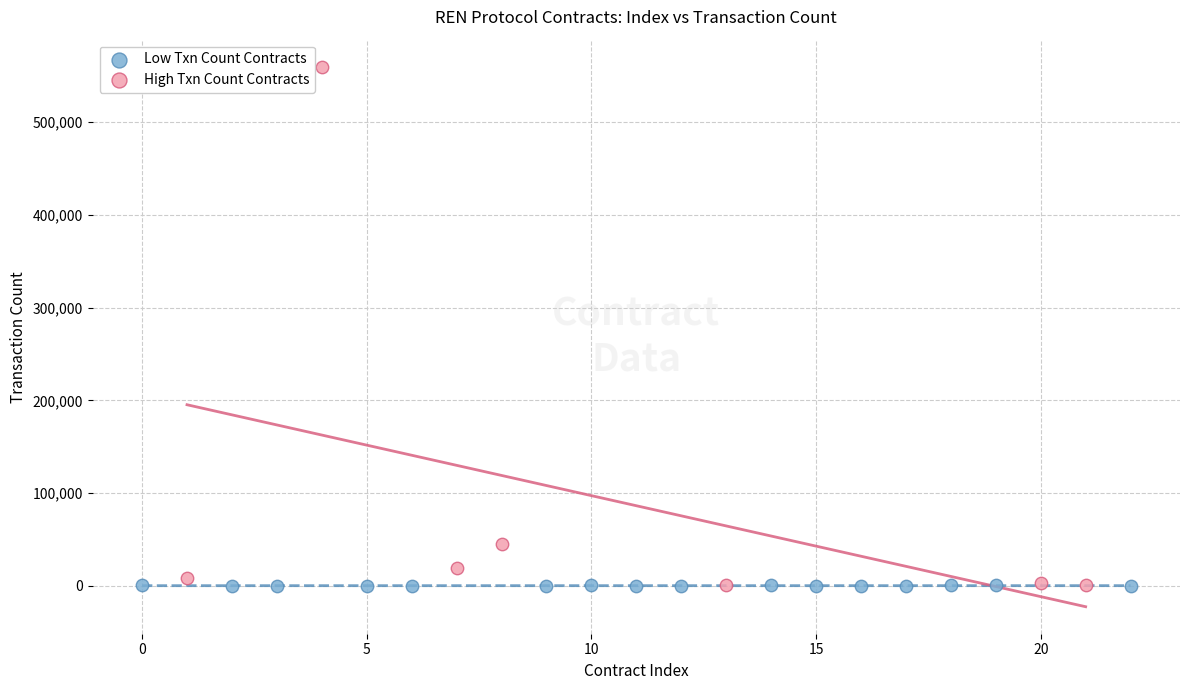

Which series reaches the maximum Y coordinate?

High Txn Count Contracts